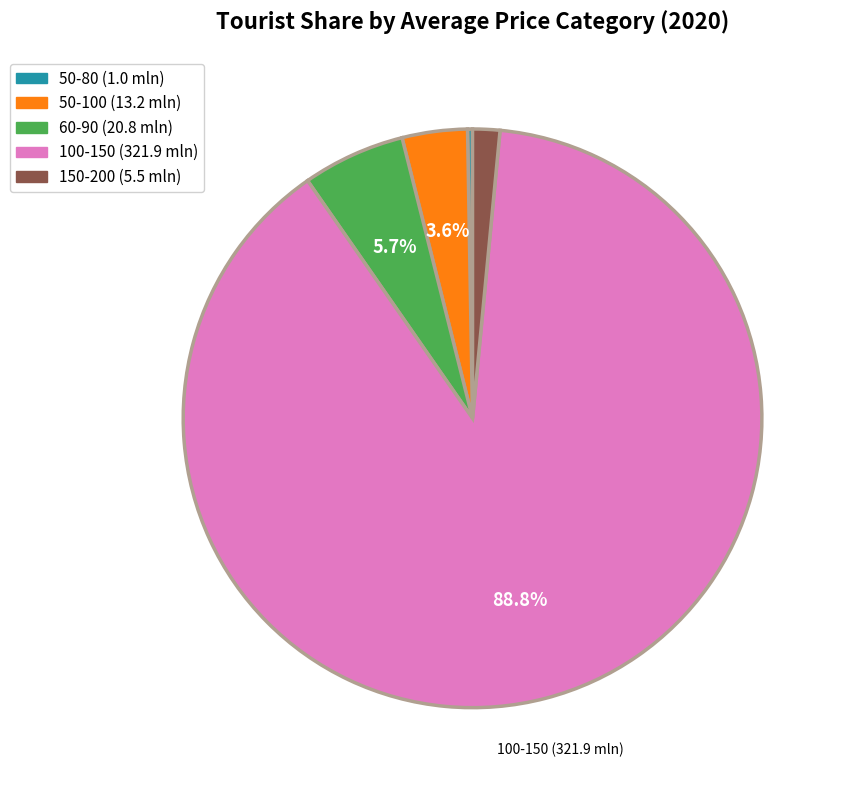

Is there a majority slice in this chart?

Yes